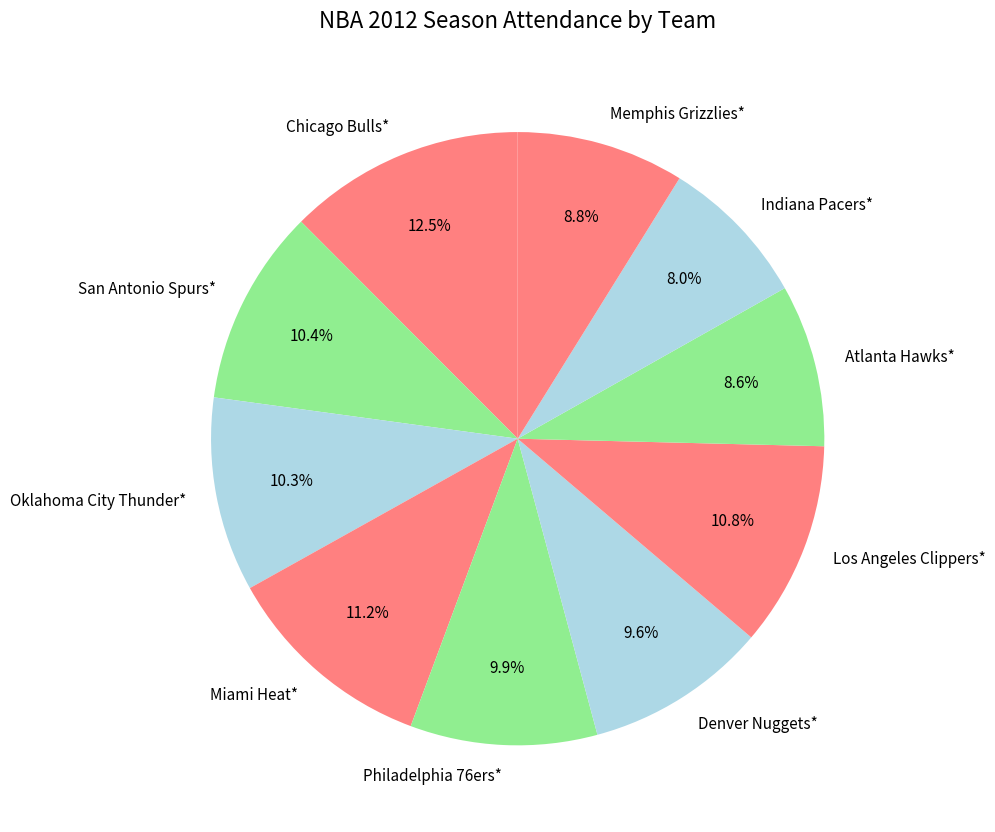

Approximately how many times larger is the value at Denver Nuggets* compared to Atlanta Hawks*?

1.1